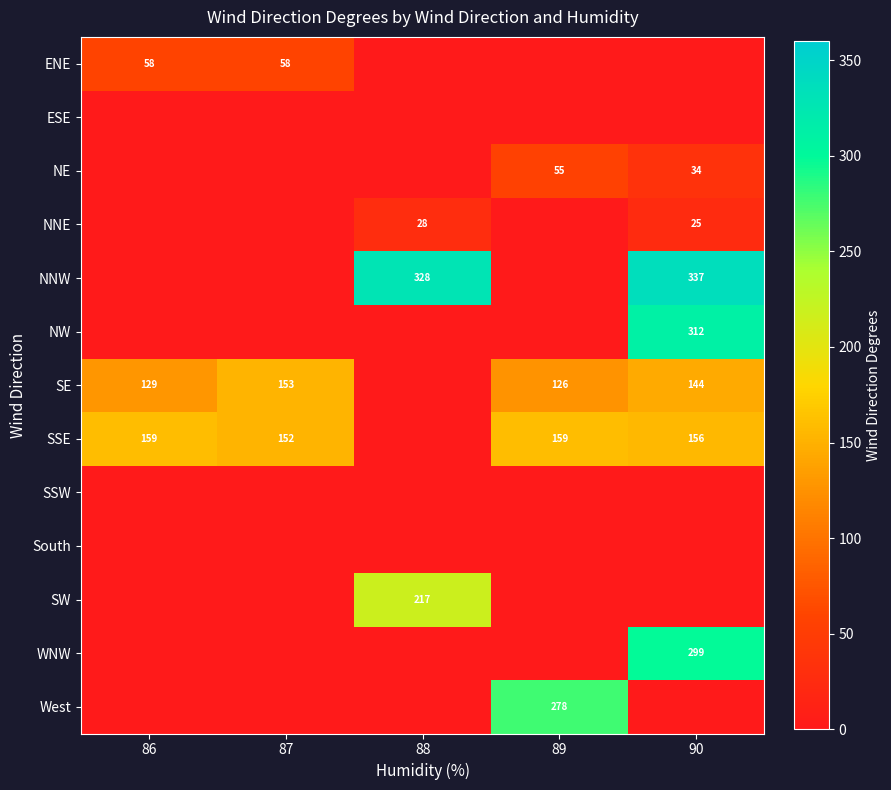

True or false: SE has a value of 86 at 90.

False